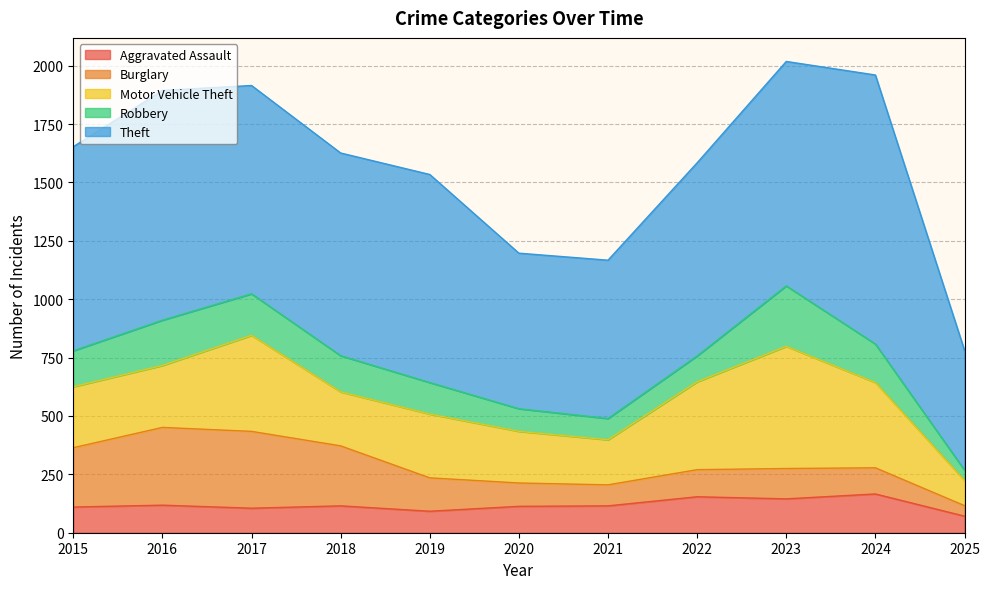

In Motor Vehicle Theft, how many points are higher than both neighbors (excluding endpoints)?

3